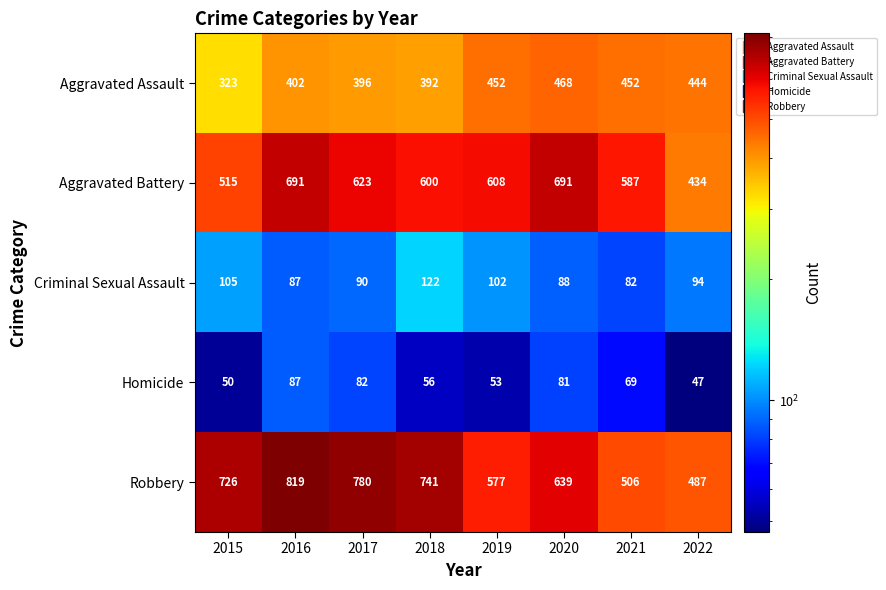

What value does the Robbery series have at 2020, to the nearest 50?

650